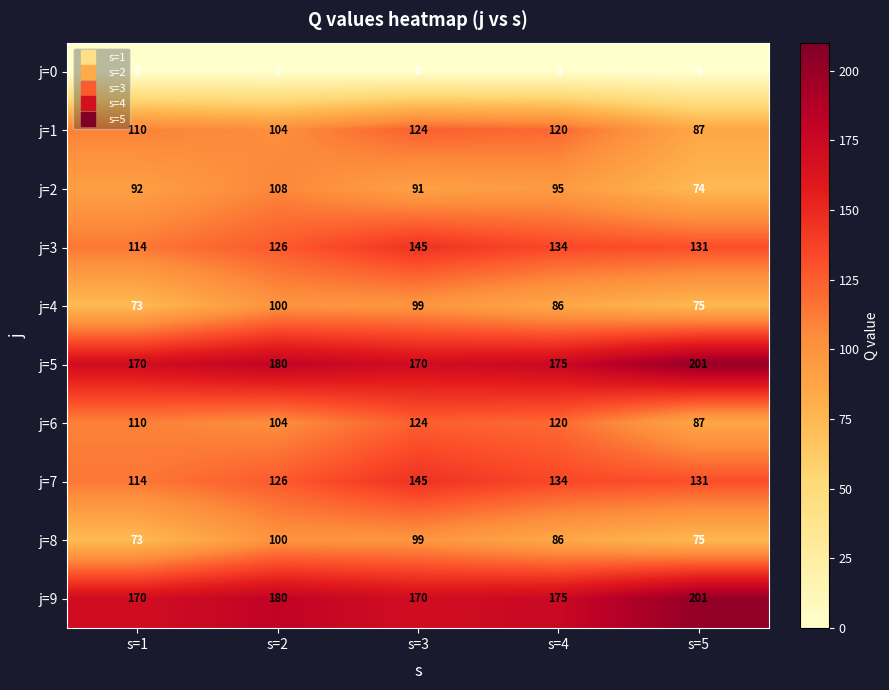

At which label does j=7 reach its peak?

s=3